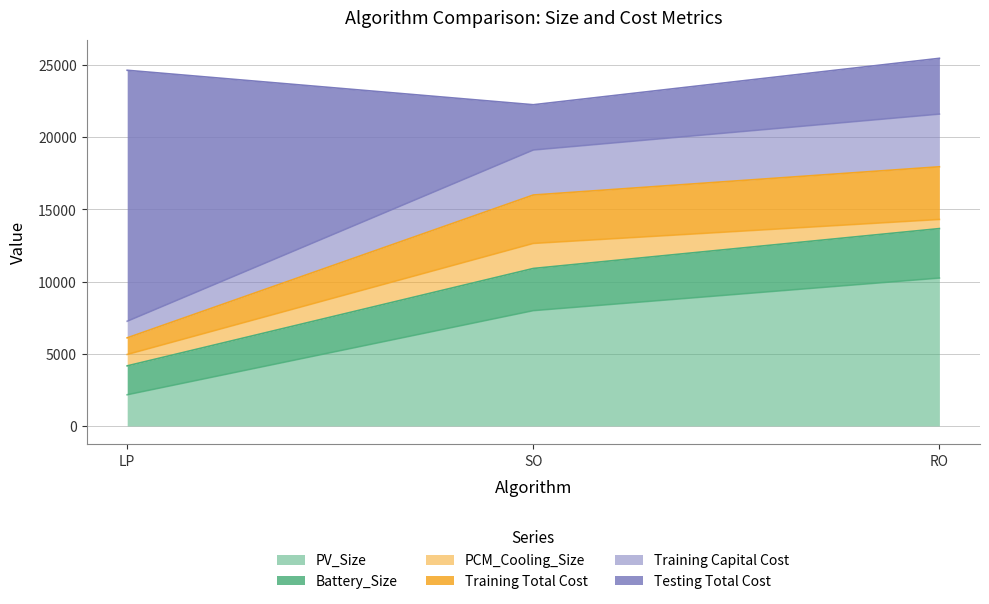

What are all the series names shown in the legend?

PV_Size, Battery_Size, PCM_Cooling_Size, Training Total Cost, Training Capital Cost, Testing Total Cost